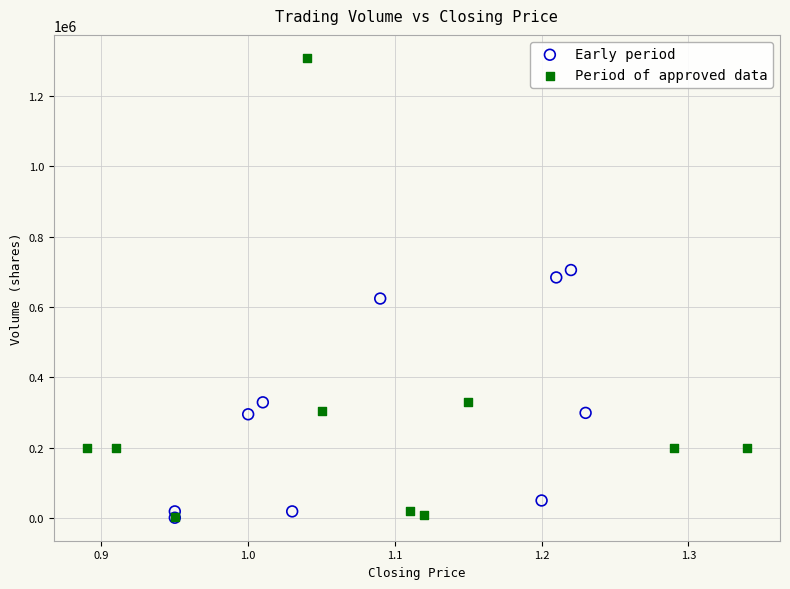

Which series contains the highest Y value?

Period of approved data